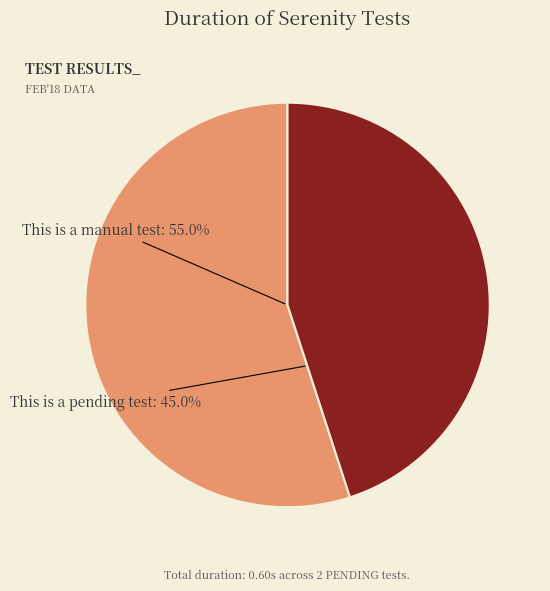

To the nearest percent, what is the difference between the largest and smallest slice percentages?

10%